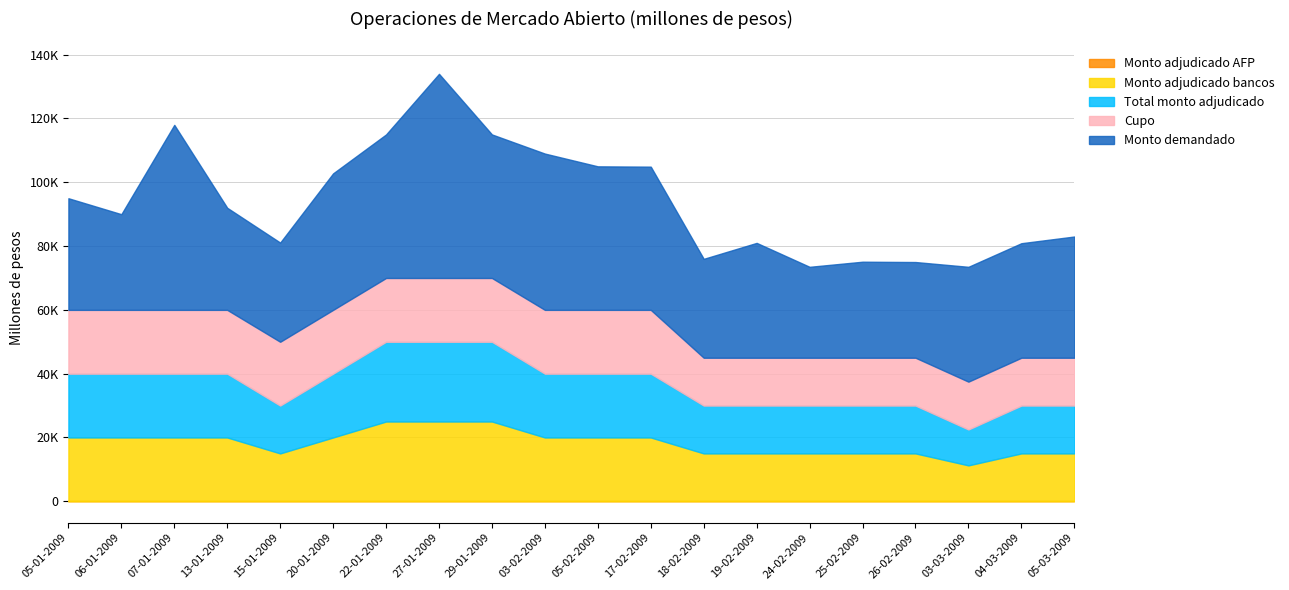

Does the chart have visible grid lines?

Yes